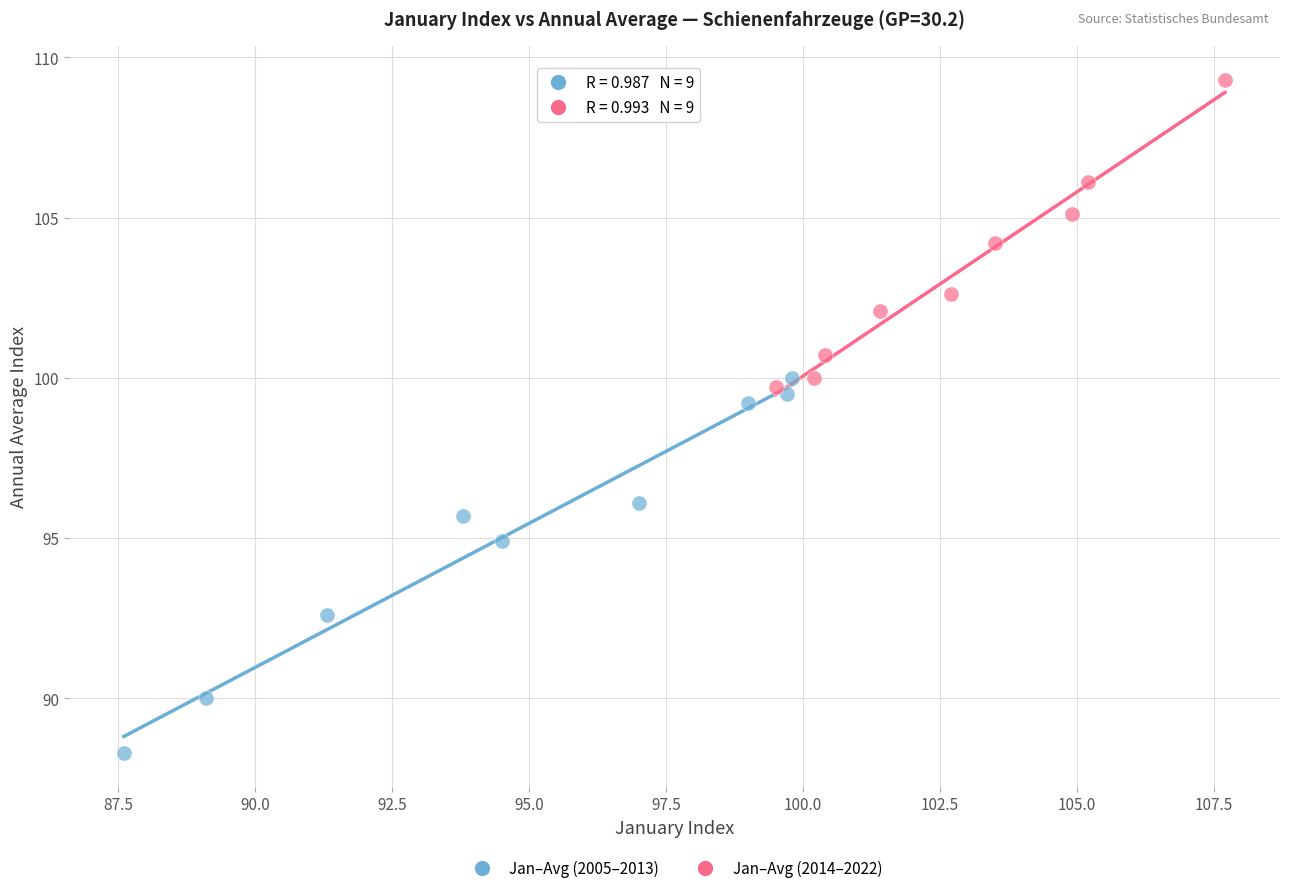

Which series reaches the maximum Y coordinate?

Jan–Avg (2014–2022)